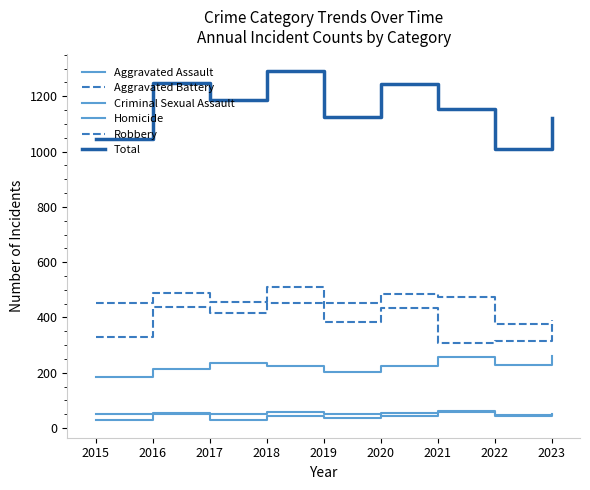

Read the Robbery value at 2018, to the nearest 5.

510